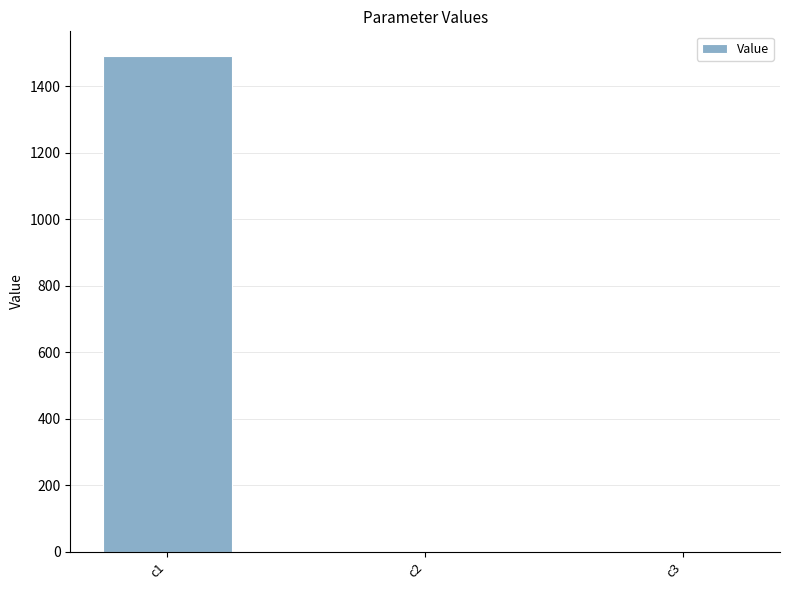

The value at c1 is 2009.0. True or false?

False